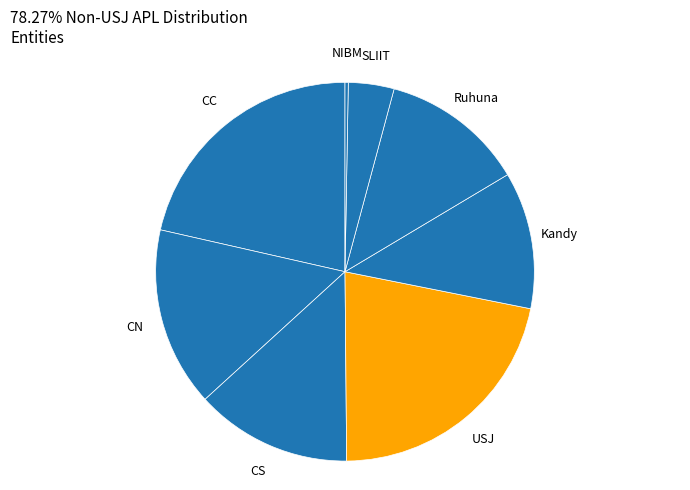

Is there any slice that represents more than half of the pie?

No